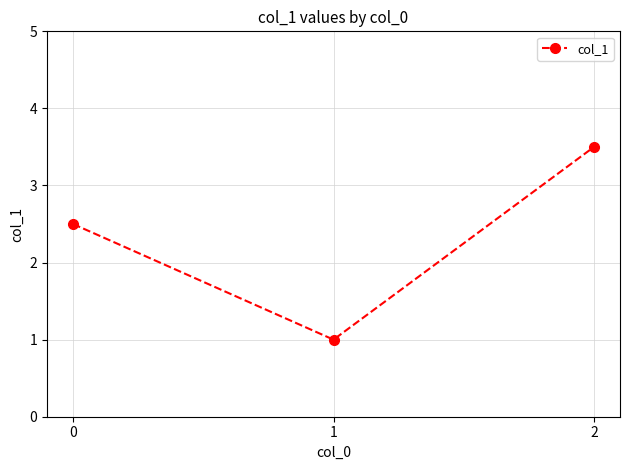

Does the chart display data point markers on the line(s)?

Yes